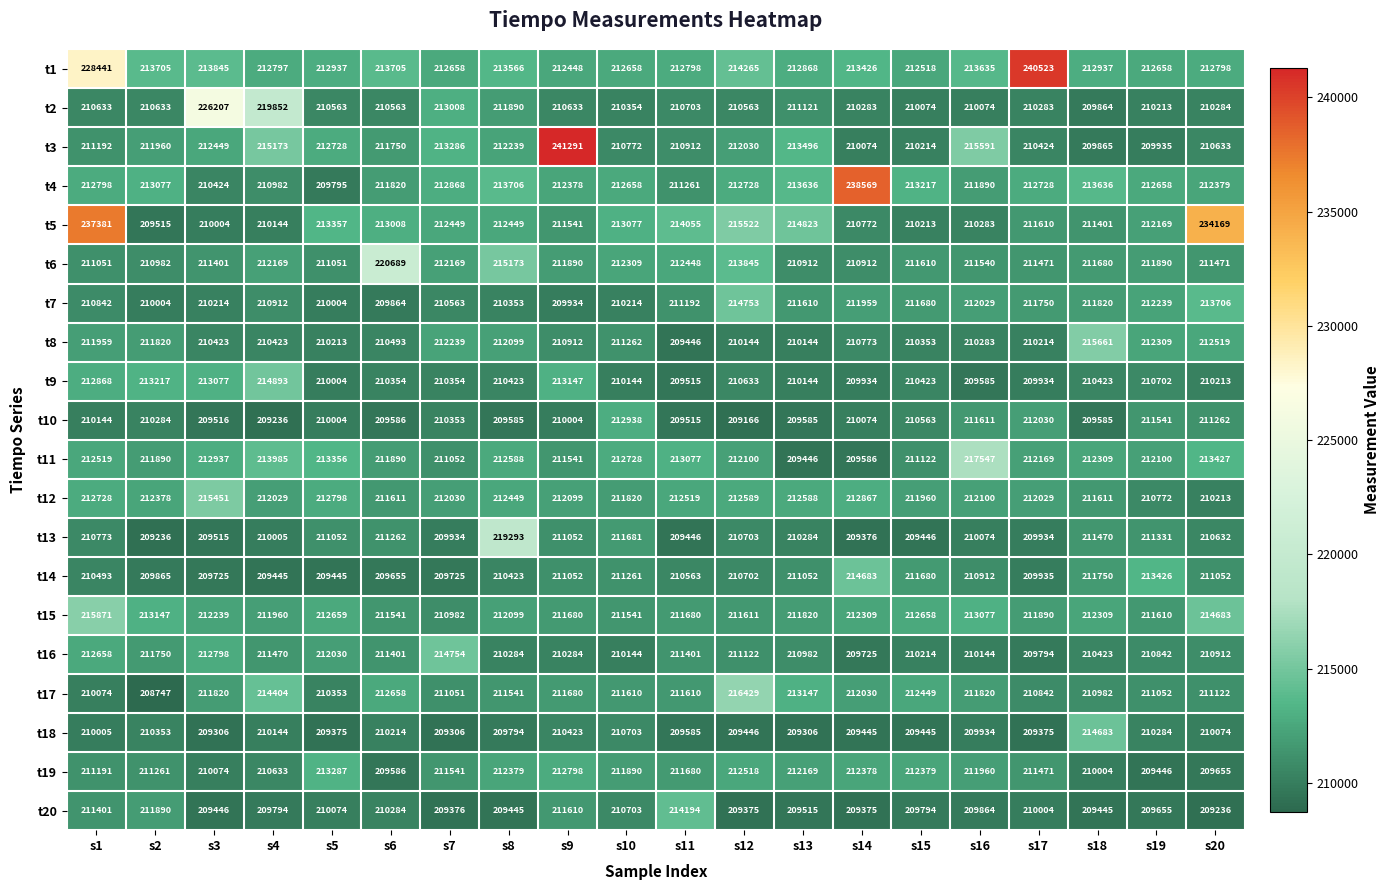

How many data points does each series have?

20